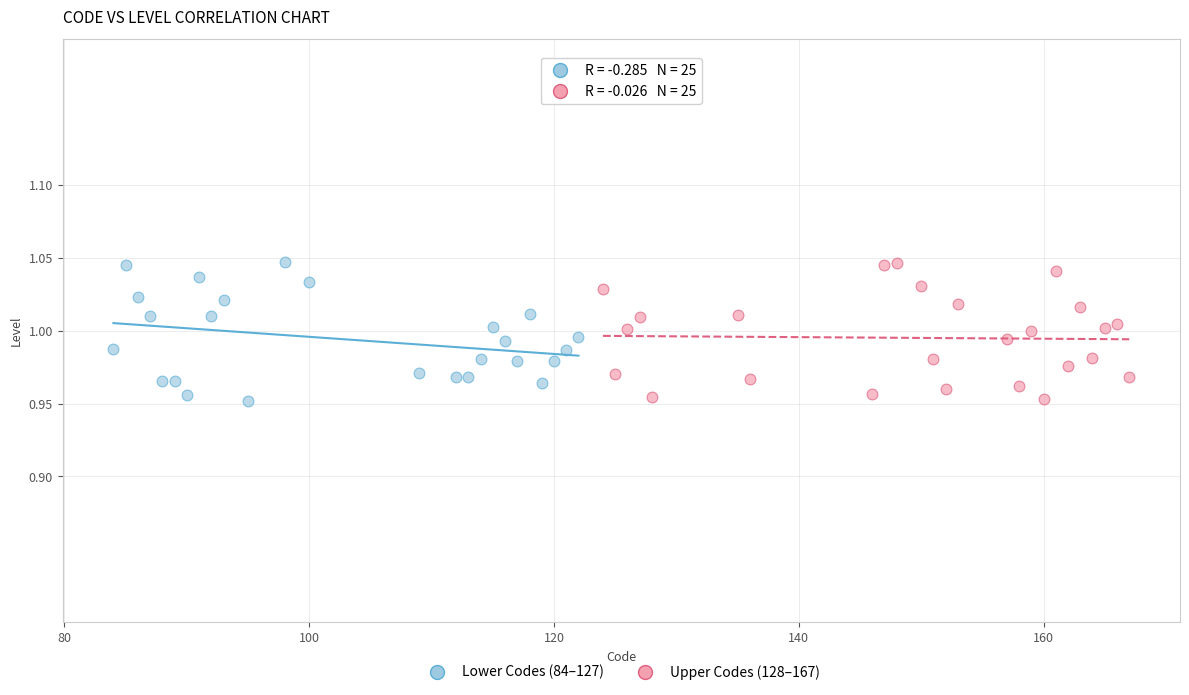

What are all the series names shown in the legend?

Lower Codes (84–127), Upper Codes (128–167)